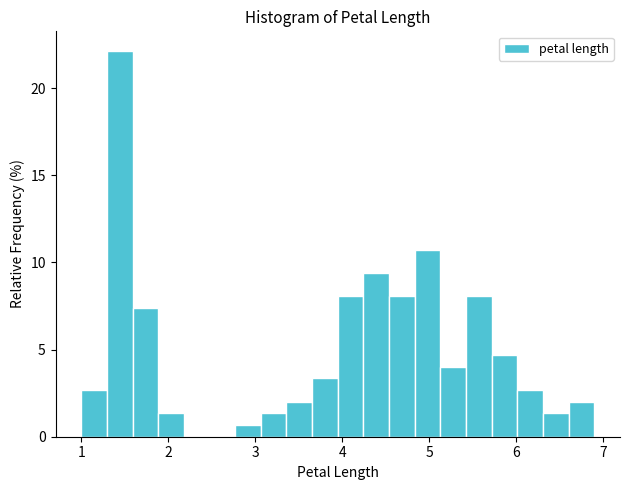

Around what value on the x-axis is the tallest bar? Give the approximate position of its centre, as read against the axis.

1.4